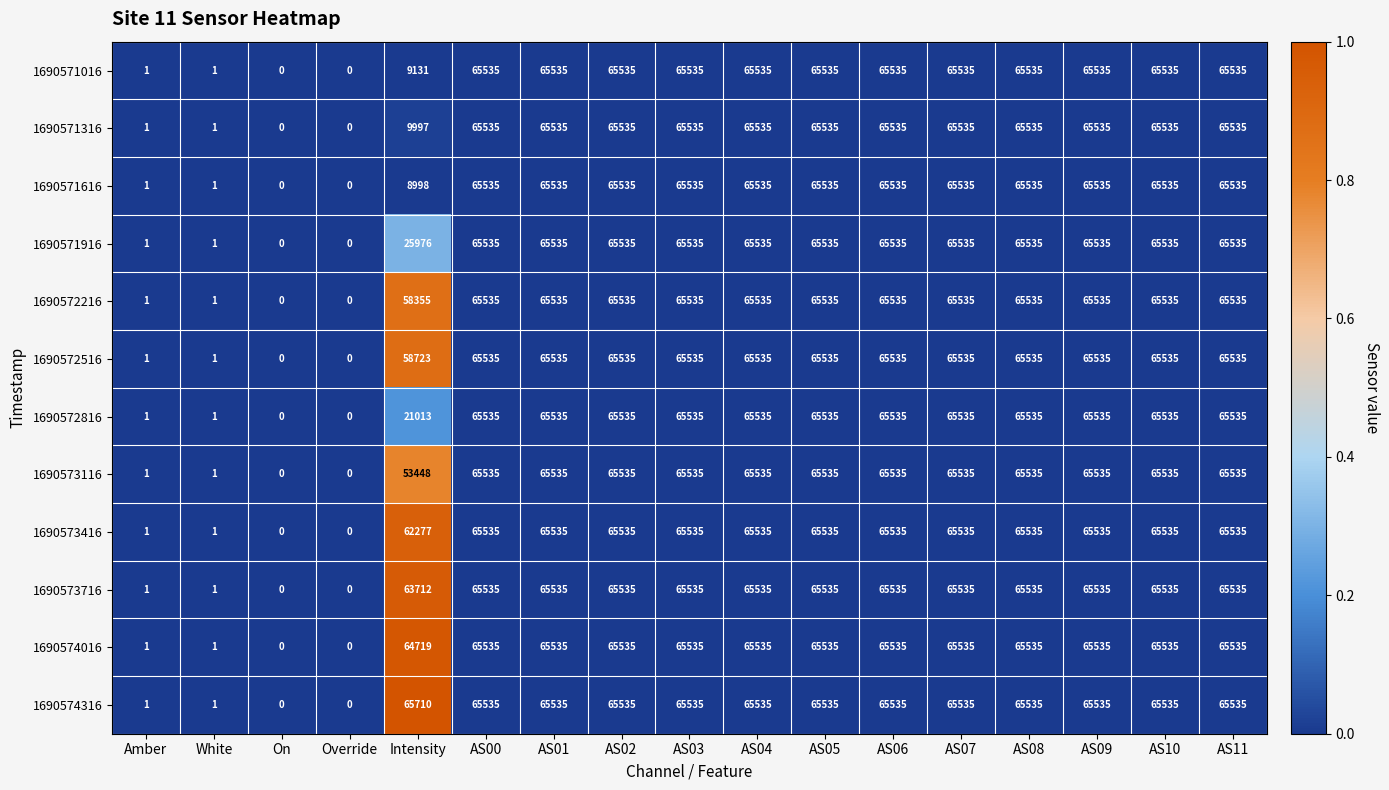

Which series has the largest total across all categories?

1690574316